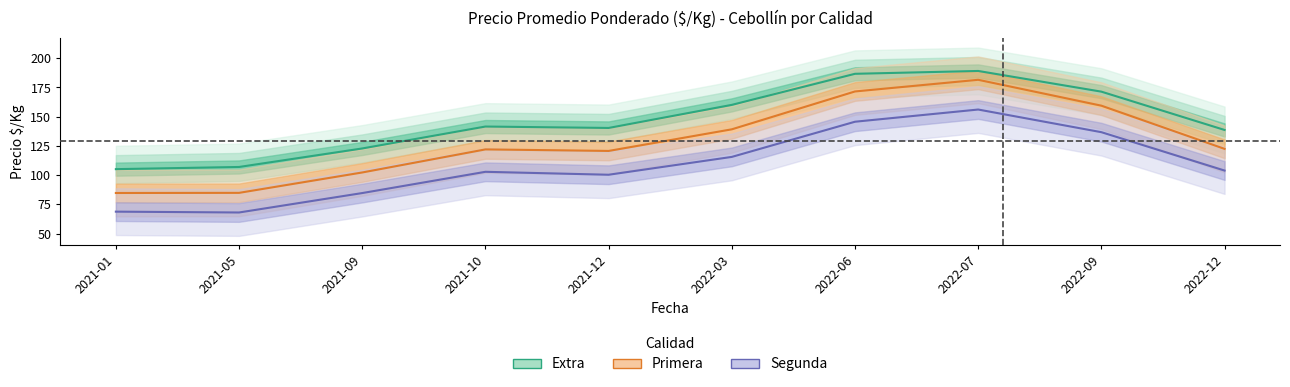

At which category does Segunda reach its first local peak?

2021-10